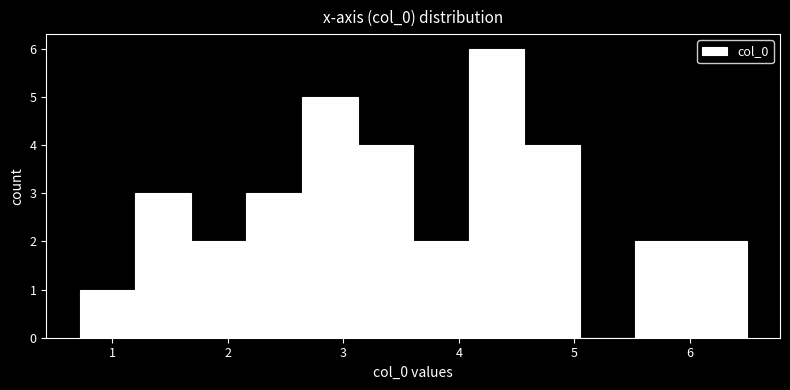

Reading left to right, transcribe this chart: for each bar, give the range it covers on the x-axis and its height. Neither the bar edges nor the heights are printed on the chart, so give them approximately, as read against the axes.

0.7 to 1.2: 1
1.2 to 1.7: 3
1.7 to 2.2: 2
2.2 to 2.6: 3
2.6 to 3.1: 5
3.1 to 3.6: 4
3.6 to 4.1: 2
4.1 to 4.6: 6
4.6 to 5.0: 4
5.0 to 5.5: 0
5.5 to 6.0: 2
6.0 to 6.5: 2